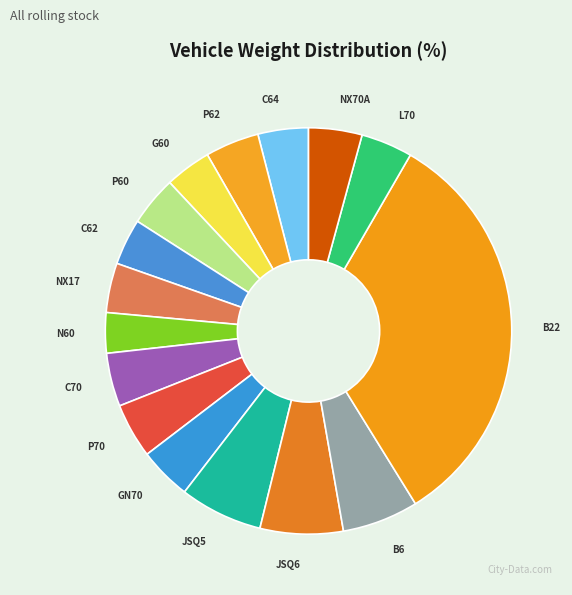

What is the smallest slice in the pie chart?

N60 (1958)